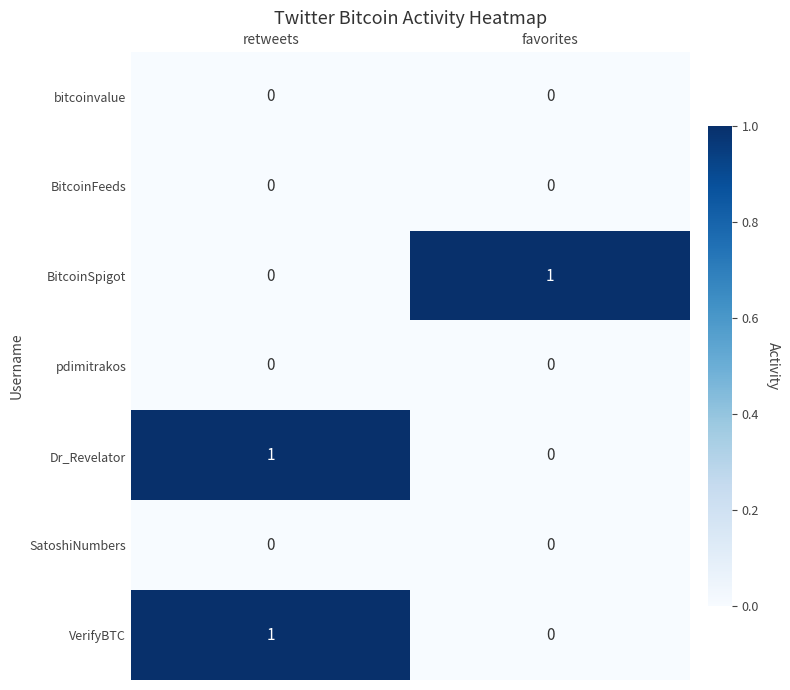

Rank the categories by BitcoinSpigot value from lowest to highest.

retweets, favorites